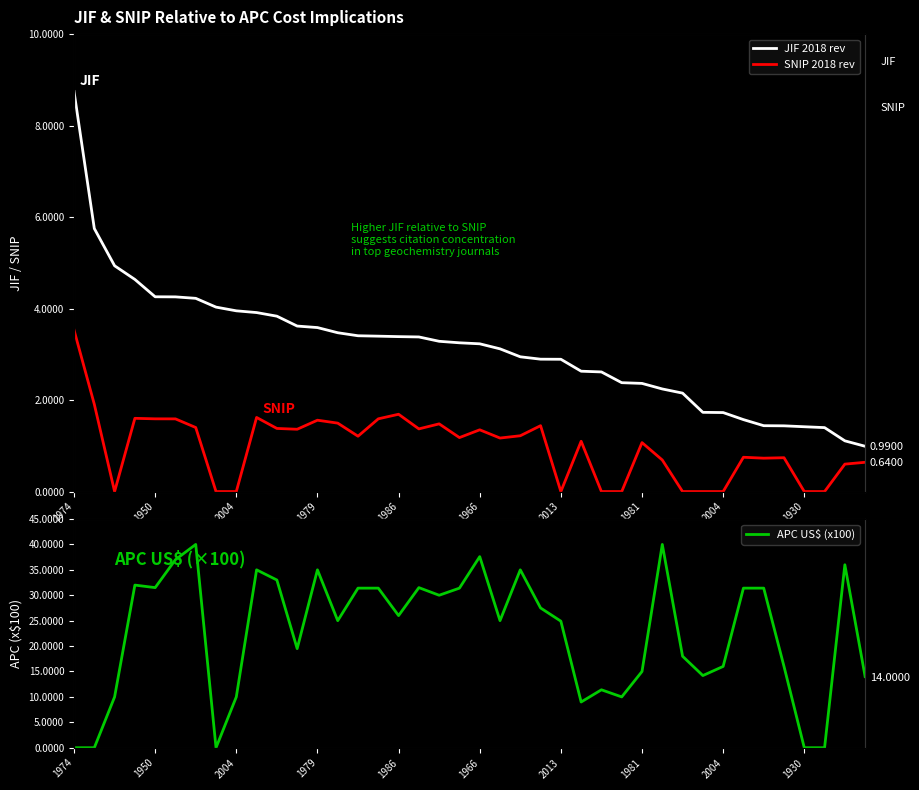

At how many categories does at least one series exceed 36?

4